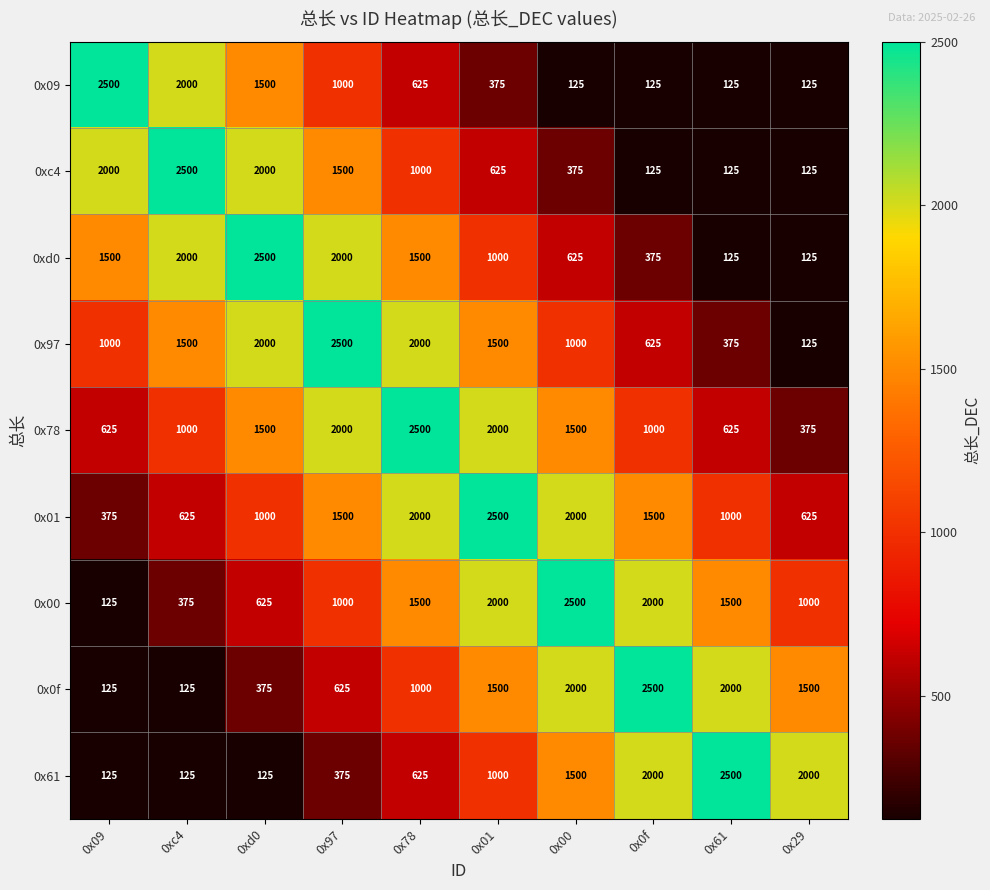

The 0xd0 series shows 419 at 0x00. True or false?

False